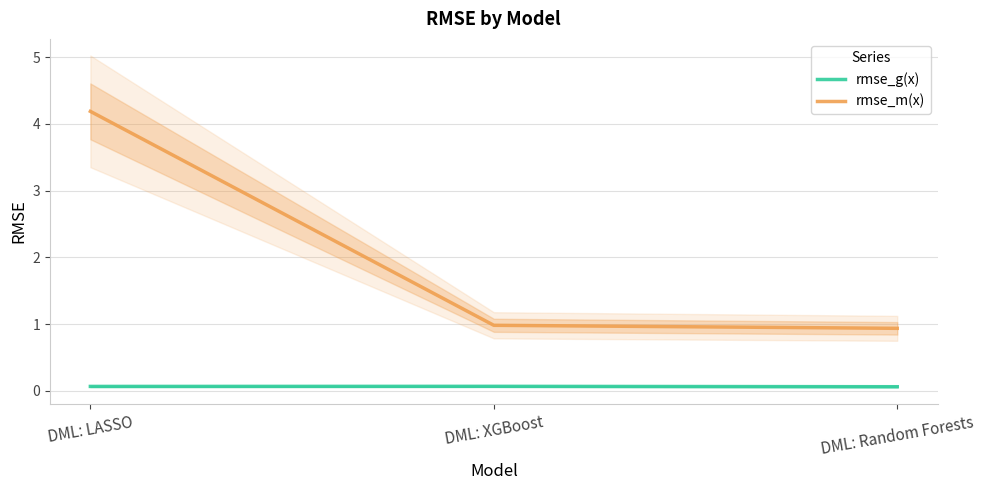

Which series has the largest range (max minus min)?

rmse_m(x)